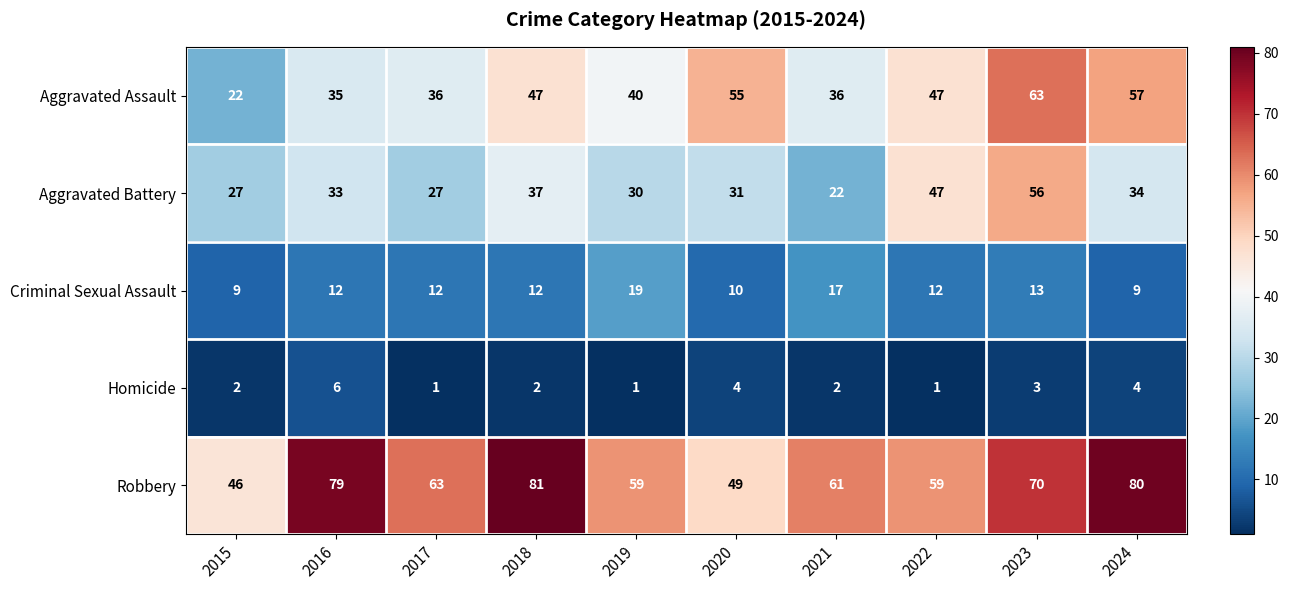

Which series has the widest spread of values?

Aggravated Assault